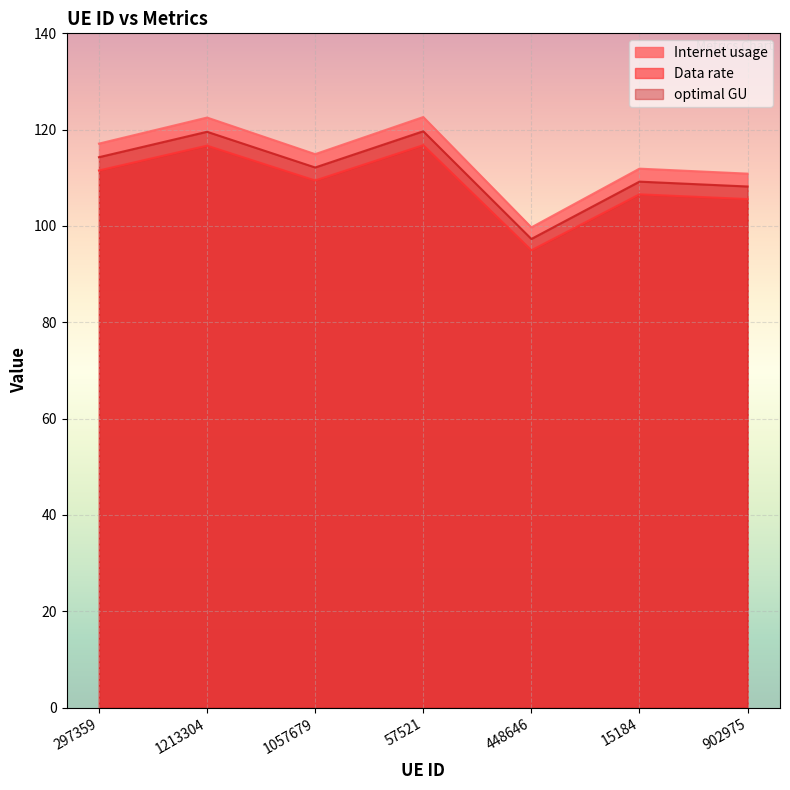

Is the value of Data rate at 1213304 greater than the value of Internet usage at 57521?

No